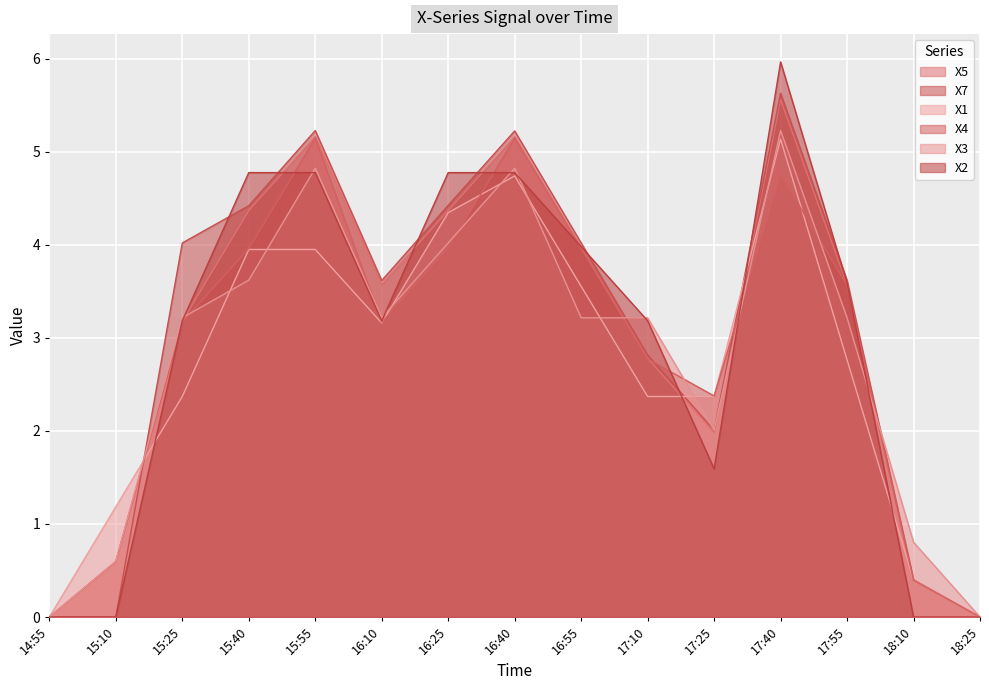

What is the label of the 8th point from the left?

16:40